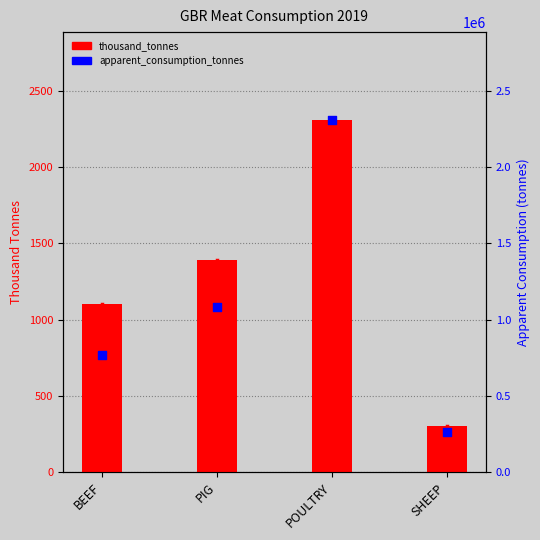

What are all the series names shown in the legend?

thousand_tonnes, apparent_consumption_tonnes